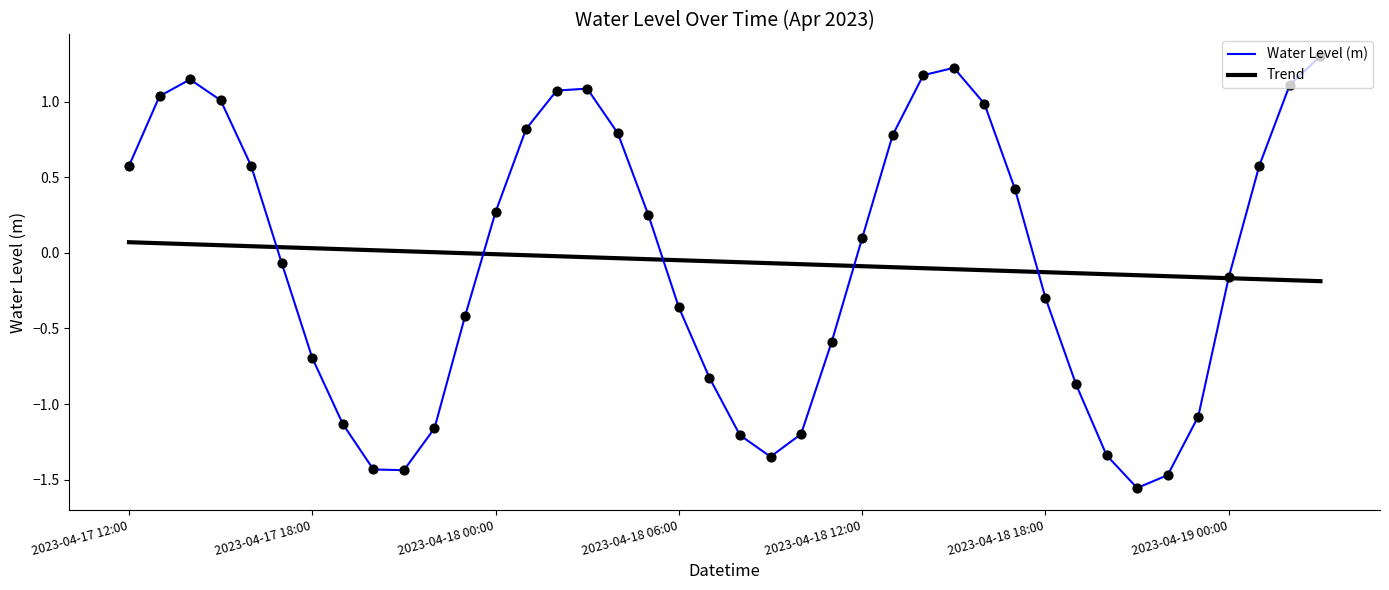

What is the change in value from 2023-04-17 19:00 to 2023-04-18 06:00?

+0.8